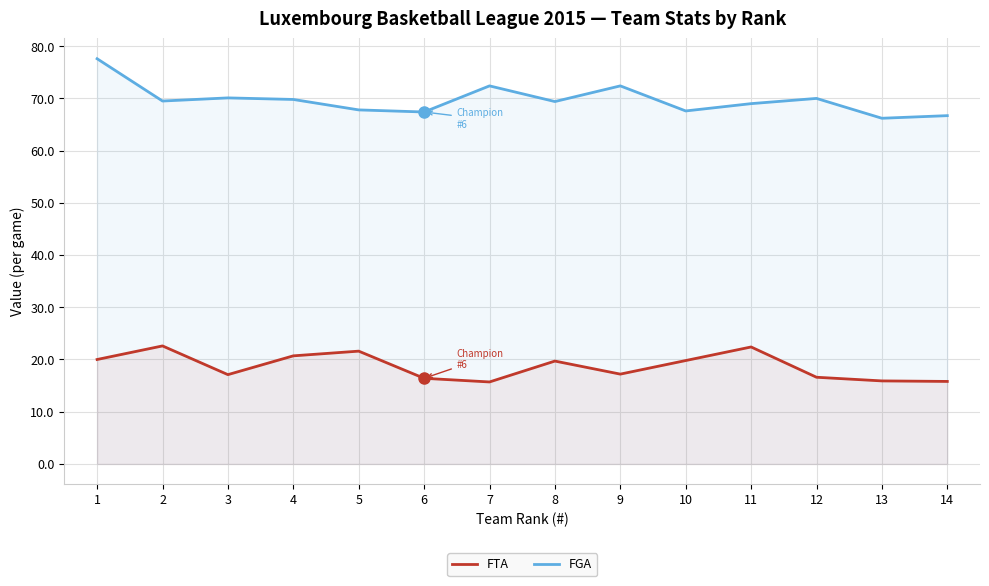

True or false: FGA has a value of 90.1 at 5.

False